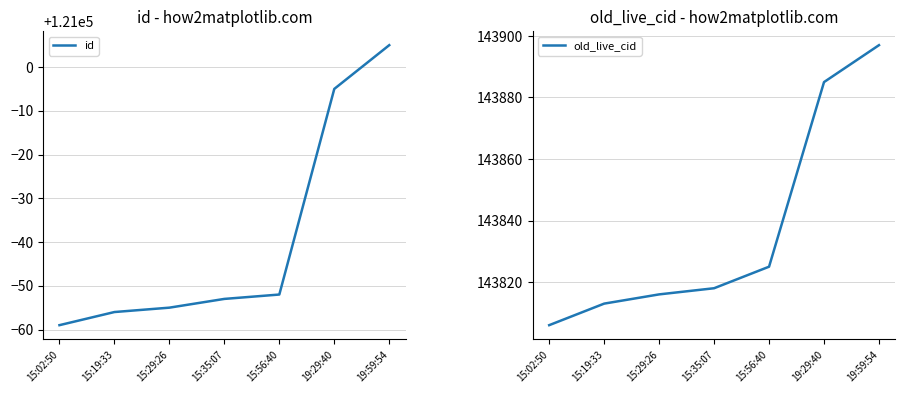

Where does the id series first go above 120947?

15:56:40